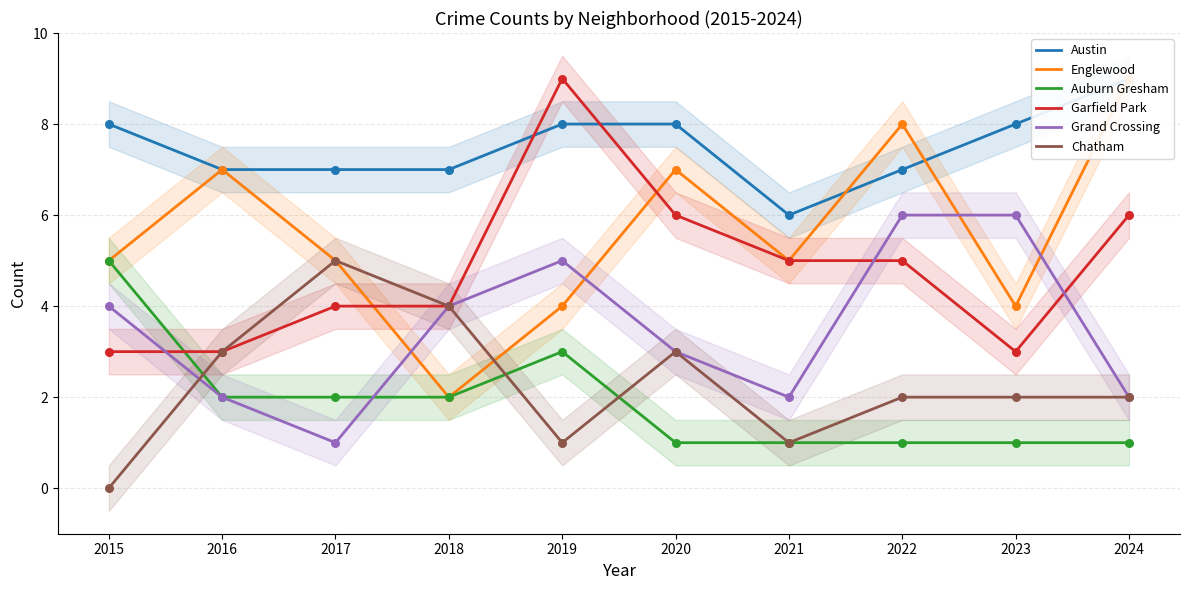

What are all the series names shown in the legend?

Austin, Englewood, Auburn Gresham, Garfield Park, Grand Crossing, Chatham